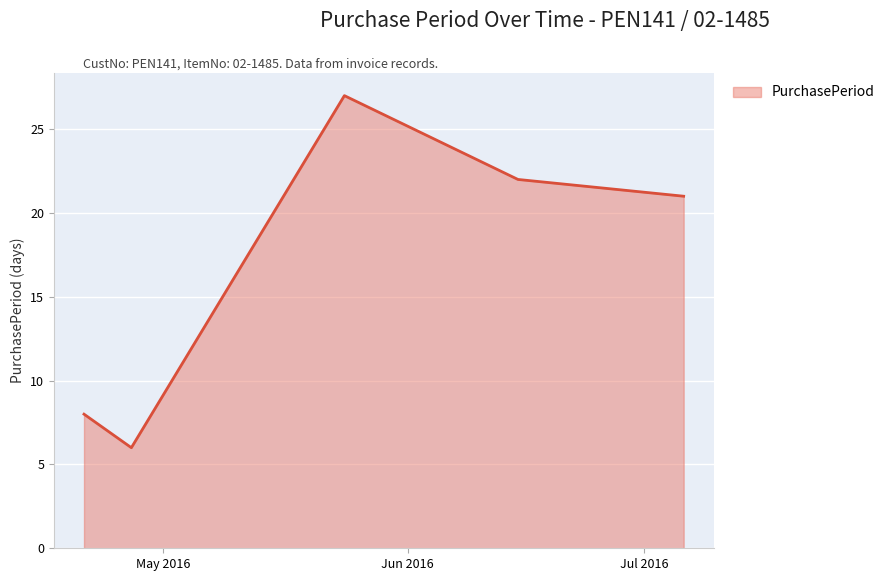

What is the minimum value shown in the chart?

6